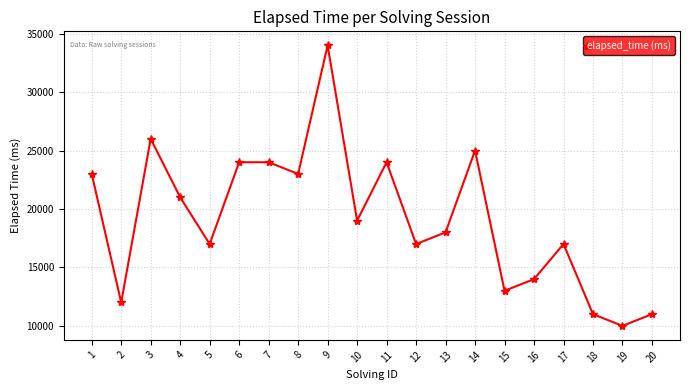

Between 11 and 14, which is larger?

14